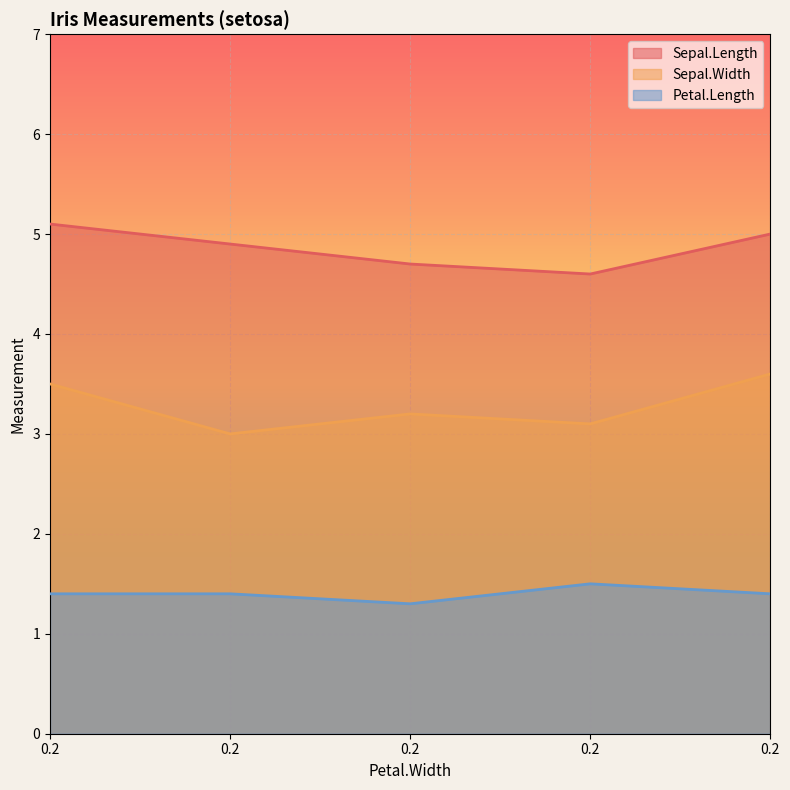

True or false: Sepal.Length and Sepal.Width cross at least once.

False